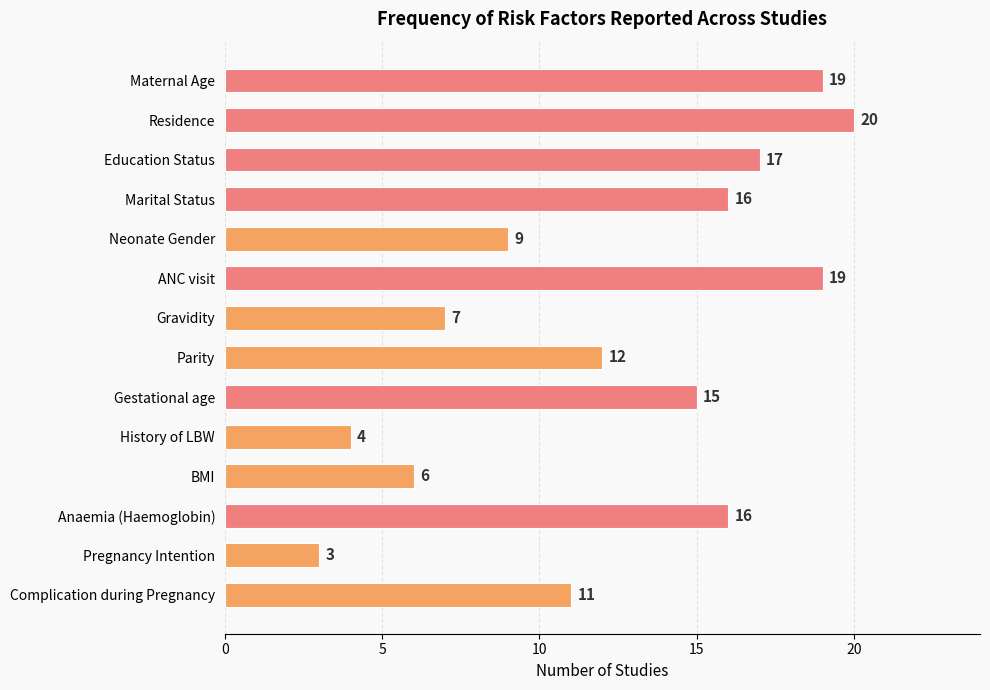

Is it true that the value at BMI is 2?

False